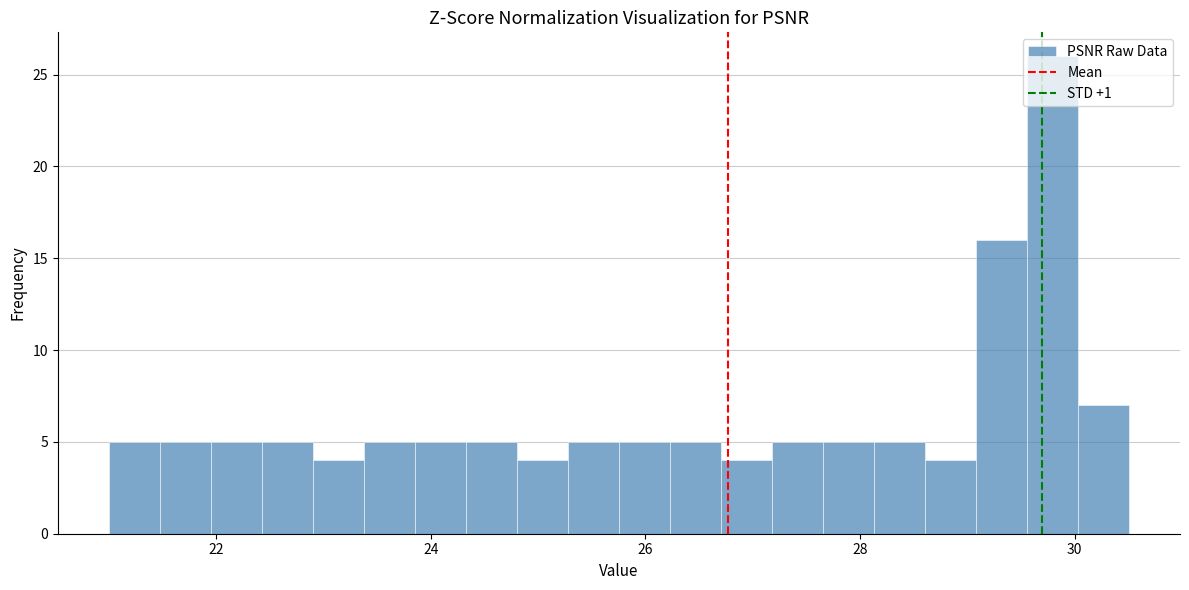

Read against the x-axis, roughly where is the centre of the tallest bar?

29.8